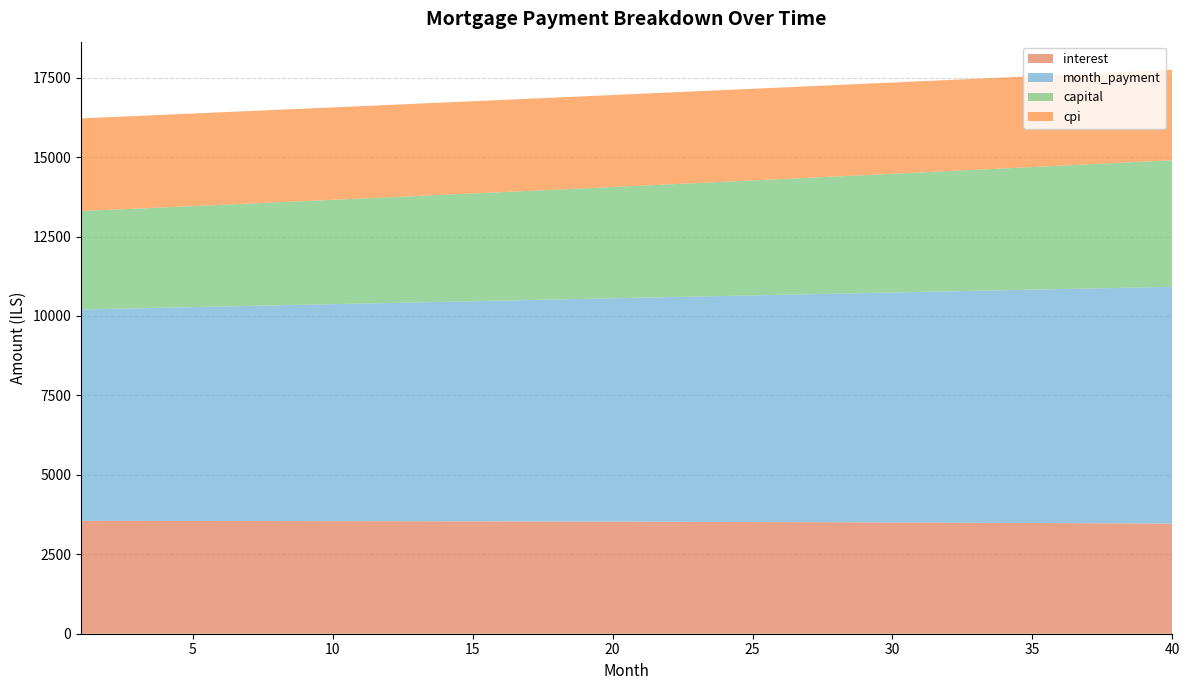

Reading right to left, what are all the values shown in this chart?

interest: 40=3466.0	39=3469.9	38=3473.7	37=3477.5	36=3481.1	35=3484.7	34=3488.1	33=3491.5	32=3494.7	31=3497.9	30=3500.9	29=3503.9	28=3506.8	27=3509.6	26=3512.2	25=3514.8	24=3517.3	23=3519.8	22=3522.1	21=3524.3	20=3526.5	19=3528.6	18=3530.6	17=3532.5	16=3534.3	15=3536.0	14=3537.7	13=3539.2	12=3540.7	11=3542.1	10=3543.5	9=3544.7	8=3545.9	7=3547.0	6=3548.0	5=3549.0	4=3549.8	3=3550.6	2=3551.3	1=3552.0
month_payment: 40=7451.3	39=7429.6	38=7408.0	37=7386.5	36=7365.0	35=7343.6	34=7322.2	33=7300.9	32=7279.7	31=7258.5	30=7237.4	29=7216.3	28=7195.4	27=7174.4	26=7153.6	25=7132.8	24=7112.0	23=7091.3	22=7070.7	21=7050.2	20=7029.6	19=7009.2	18=6988.8	17=6968.5	16=6948.2	15=6928.0	14=6907.9	13=6887.8	12=6867.8	11=6847.8	10=6827.9	9=6808.0	8=6788.2	7=6768.5	6=6748.8	5=6729.2	4=6709.6	3=6690.1	2=6670.6	1=6651.2
capital: 40=3985.3	39=3959.7	38=3934.3	37=3909.0	36=3883.8	35=3858.9	34=3834.1	33=3809.4	32=3785.0	31=3760.6	30=3736.5	29=3712.4	28=3688.6	27=3664.9	26=3641.3	25=3617.9	24=3594.7	23=3571.6	22=3548.6	21=3525.8	20=3503.1	19=3480.6	18=3458.3	17=3436.0	16=3413.9	15=3392.0	14=3370.2	13=3348.5	12=3327.0	11=3305.6	10=3284.4	9=3263.3	8=3242.3	7=3221.5	6=3200.8	5=3180.2	4=3159.8	3=3139.5	2=3119.3	1=3099.2
cpi: 40=2842.7	39=2846.0	38=2849.3	37=2852.4	36=2855.5	35=2858.5	34=2861.4	33=2864.2	32=2867.0	31=2869.6	30=2872.2	29=2874.7	28=2877.2	27=2879.5	26=2881.8	25=2884.0	24=2886.2	23=2888.2	22=2890.2	21=2892.1	20=2894.0	19=2895.7	18=2897.4	17=2899.1	16=2900.6	15=2902.1	14=2903.5	13=2904.9	12=2906.2	11=2907.4	10=2908.6	9=2909.7	8=2910.7	7=2911.7	6=2912.6	5=2913.4	4=2914.2	3=2914.9	2=2915.5	1=2916.1